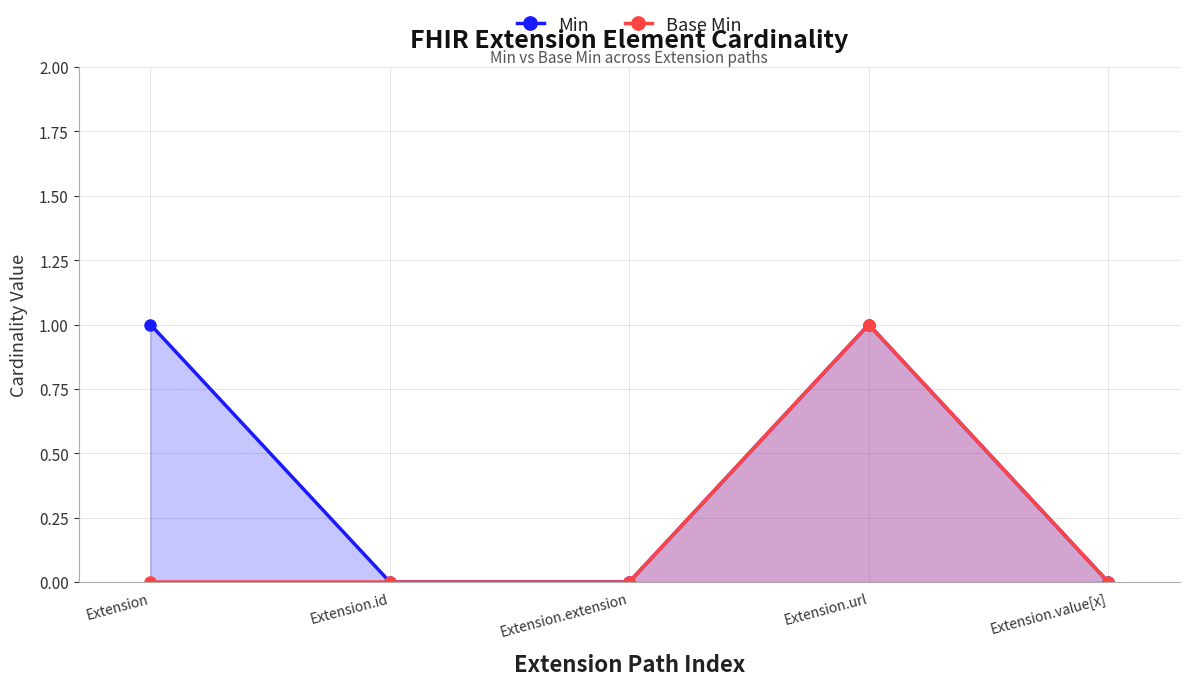

List the series in order of their peak value, highest first.

Min, Base Min